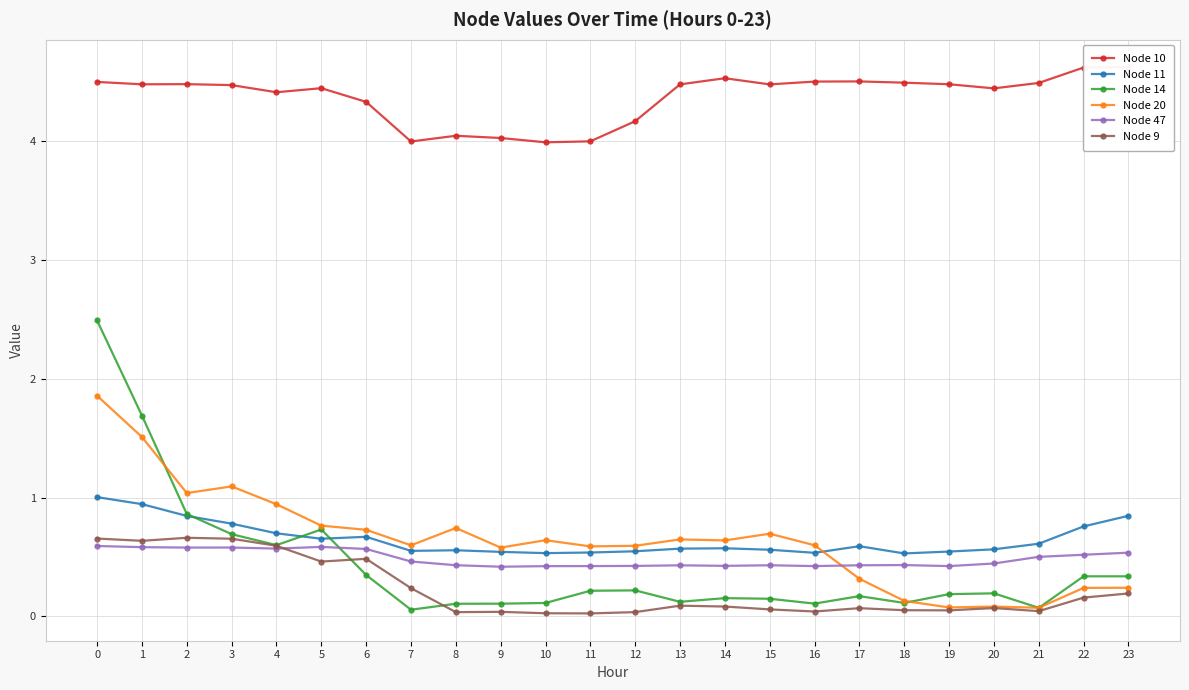

At 11, list the series in order from smallest to largest.

Node 9, Node 14, Node 47, Node 11, Node 20, Node 10